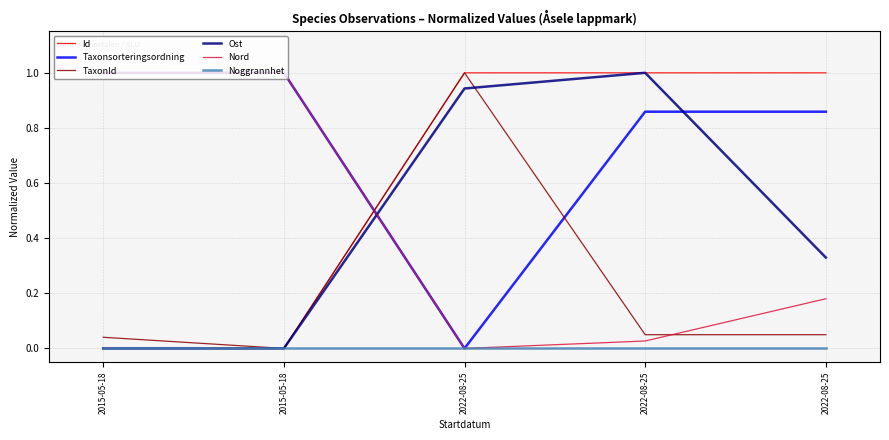

Between 2015-05-18 and 2022-08-25, which series saw the biggest shift?

Id